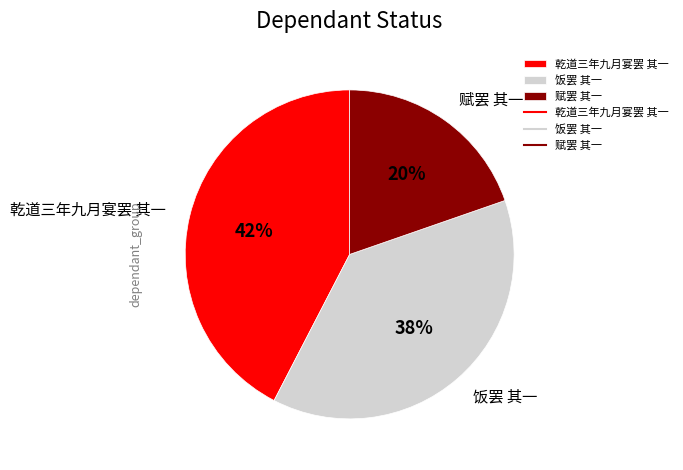

To the nearest percent, what is the average slice percentage?

33%